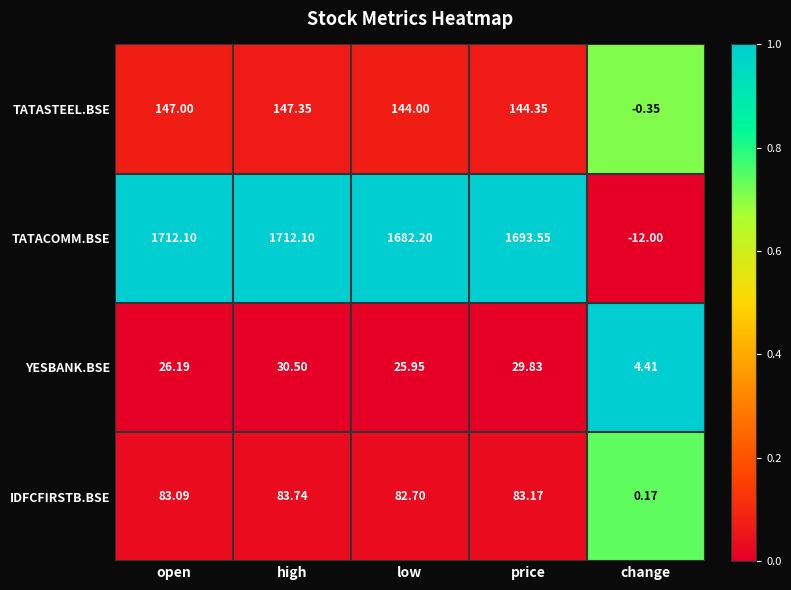

List the series in order of their peak value, lowest first.

YESBANK.BSE, IDFCFIRSTB.BSE, TATASTEEL.BSE, TATACOMM.BSE